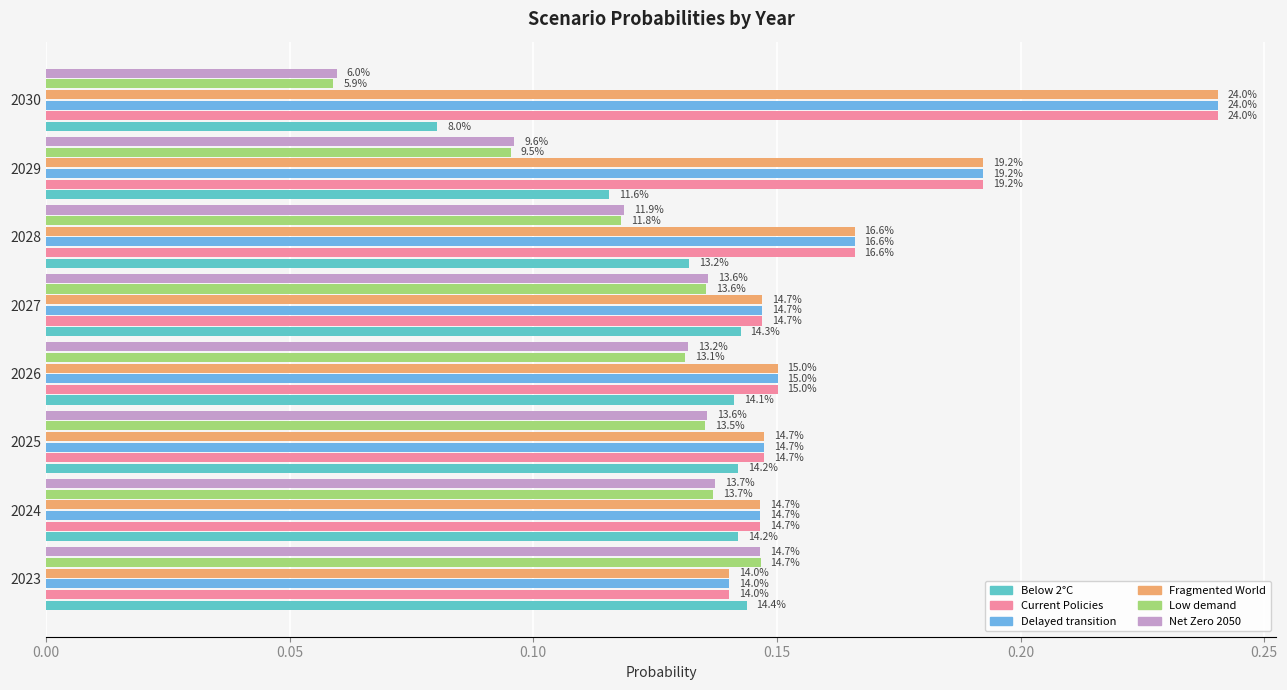

What are all the series names shown in the legend?

Below 2°C, Current Policies, Delayed transition, Fragmented World, Low demand, Net Zero 2050